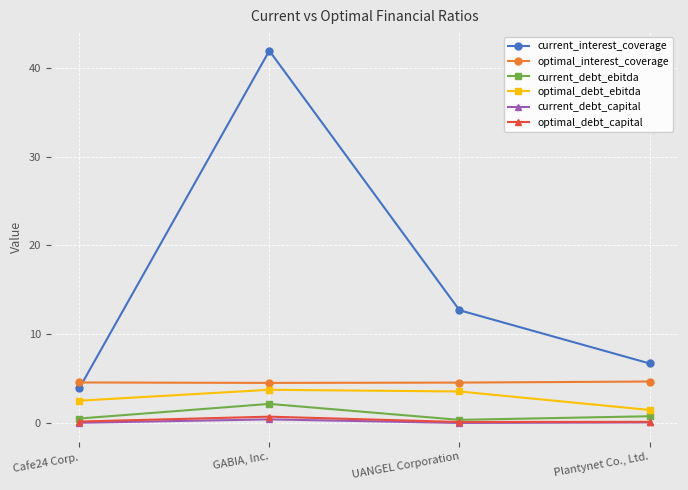

The value of current_debt_capital at UANGEL Corporation is 0.0. True or false?

True